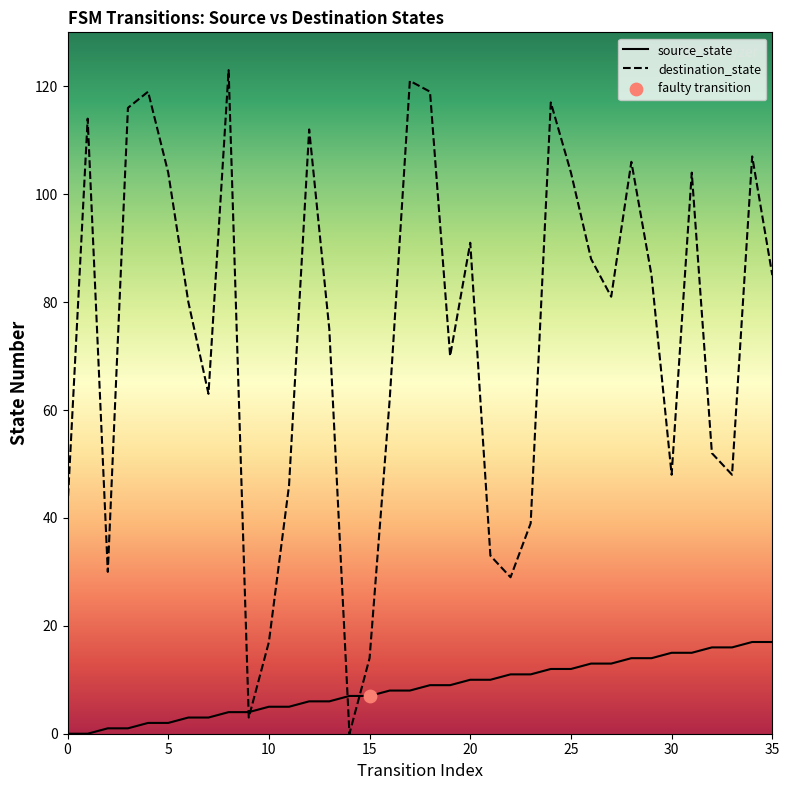

Which series contains the lowest Y value?

source_state